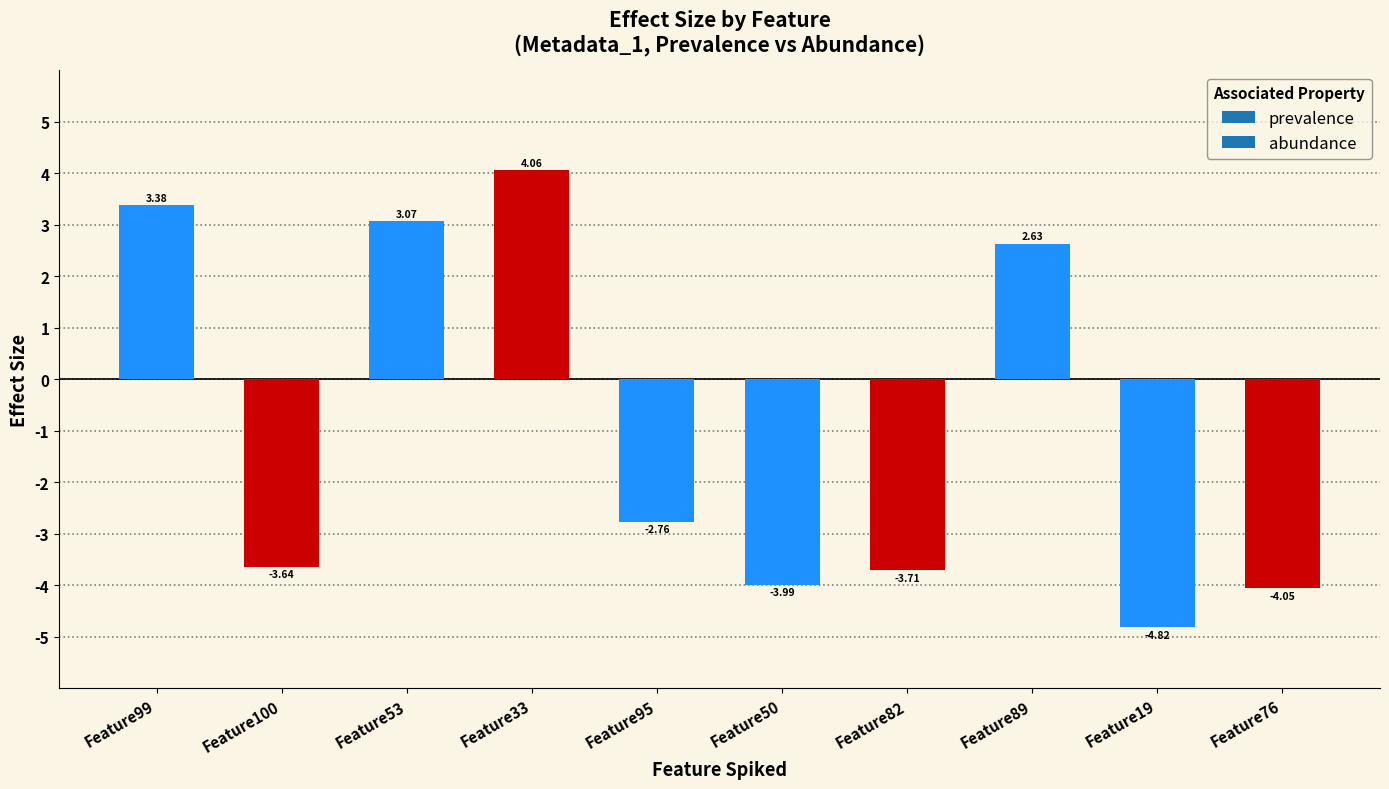

What is the average value?

-1.0